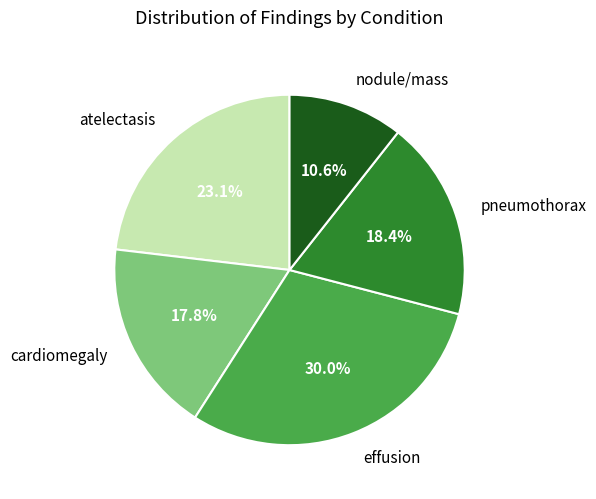

Is it true that cardiomegaly is 18% of the pie?

True